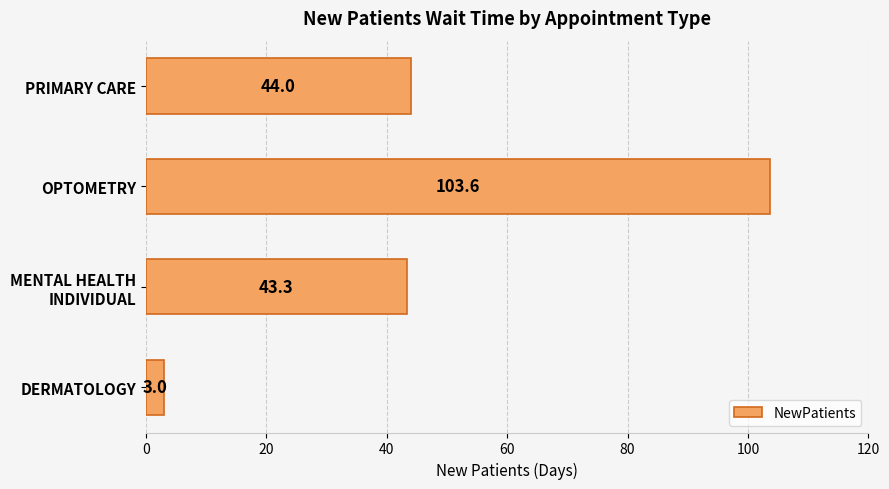

At which label is the value closest to 53?

PRIMARY CARE